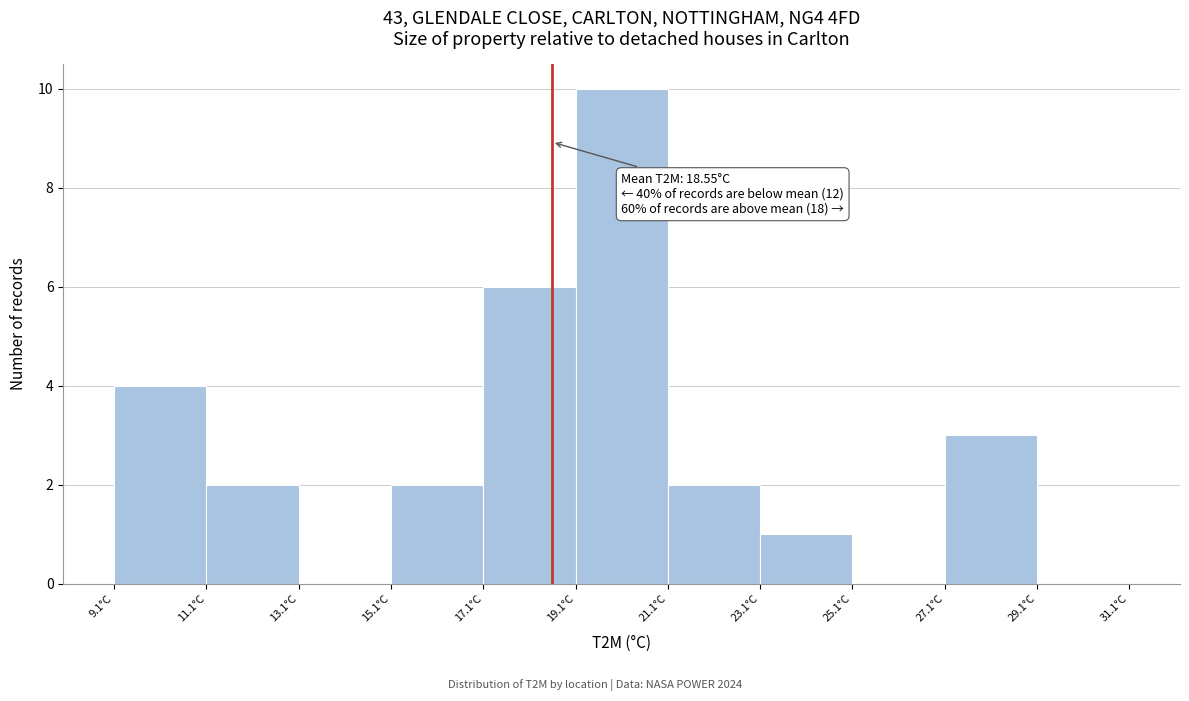

Which range on the x-axis has the tallest bar?

19.06 to 21.06